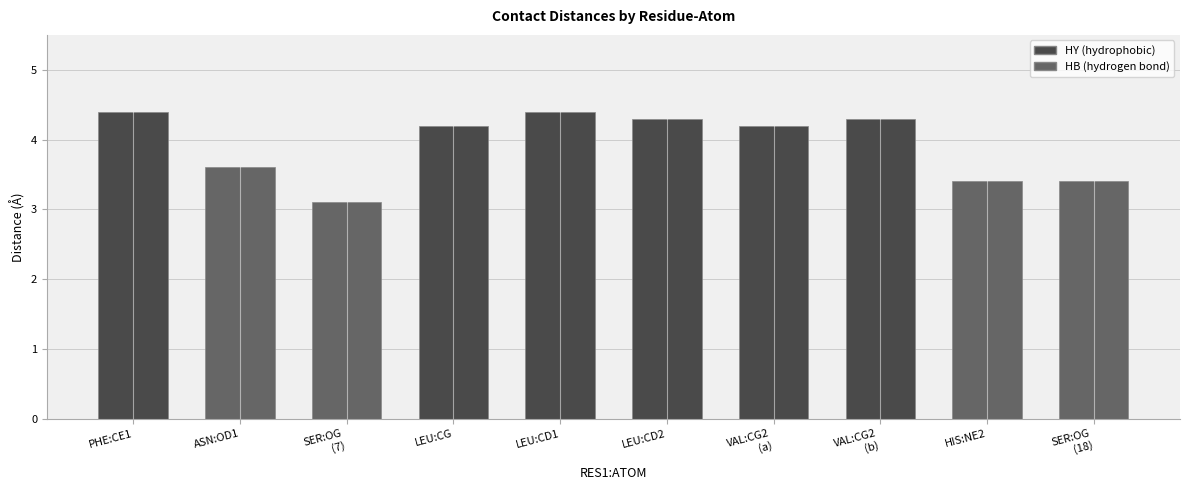

Which label corresponds to the smallest value in the chart?

SER:OG
(7)